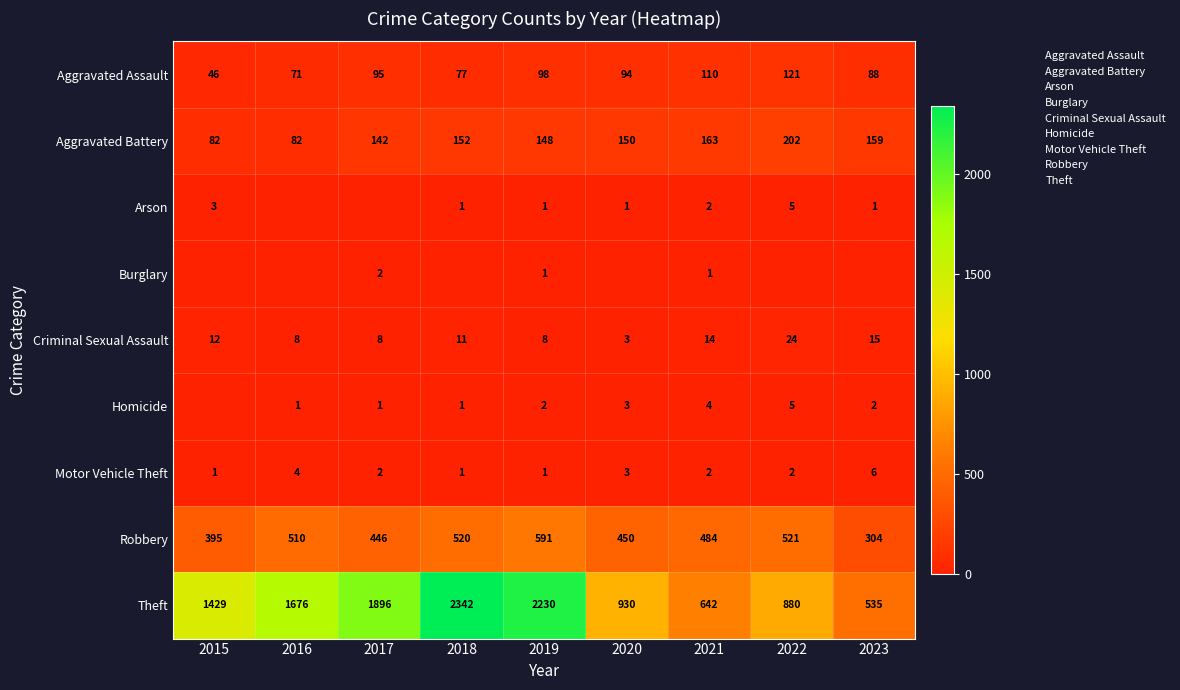

The value of Motor Vehicle Theft at 2017 is 3. True or false?

False